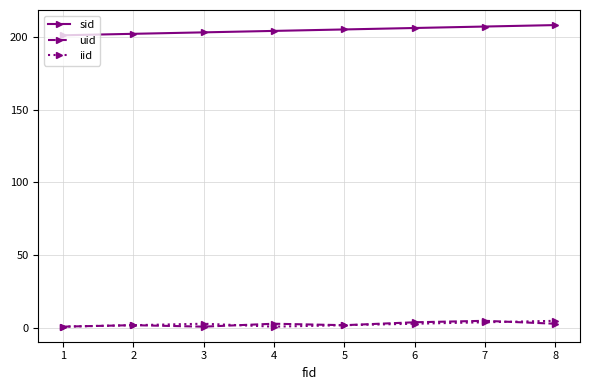

Is the value of sid at 3 greater than the value of iid at 6?

Yes